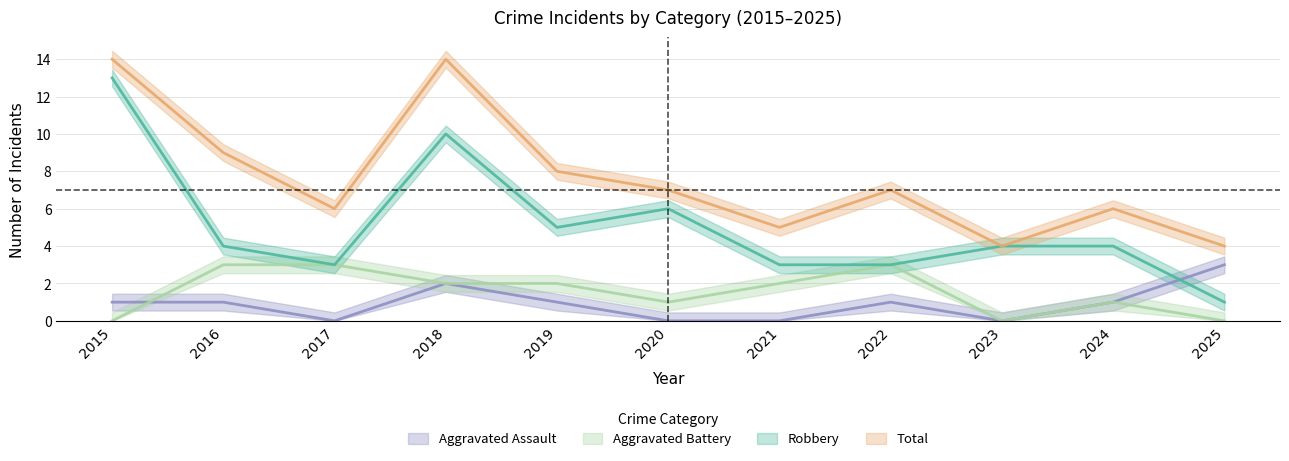

What is the total value across all series at 2022?

14